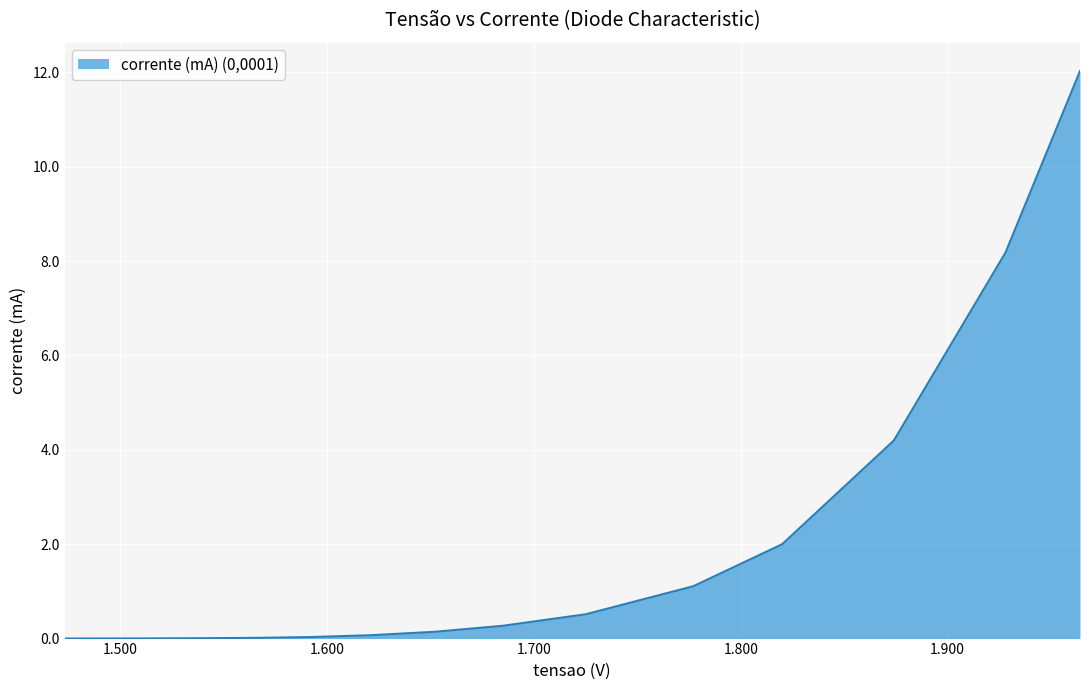

What is the difference between the maximum and minimum values?

12.0